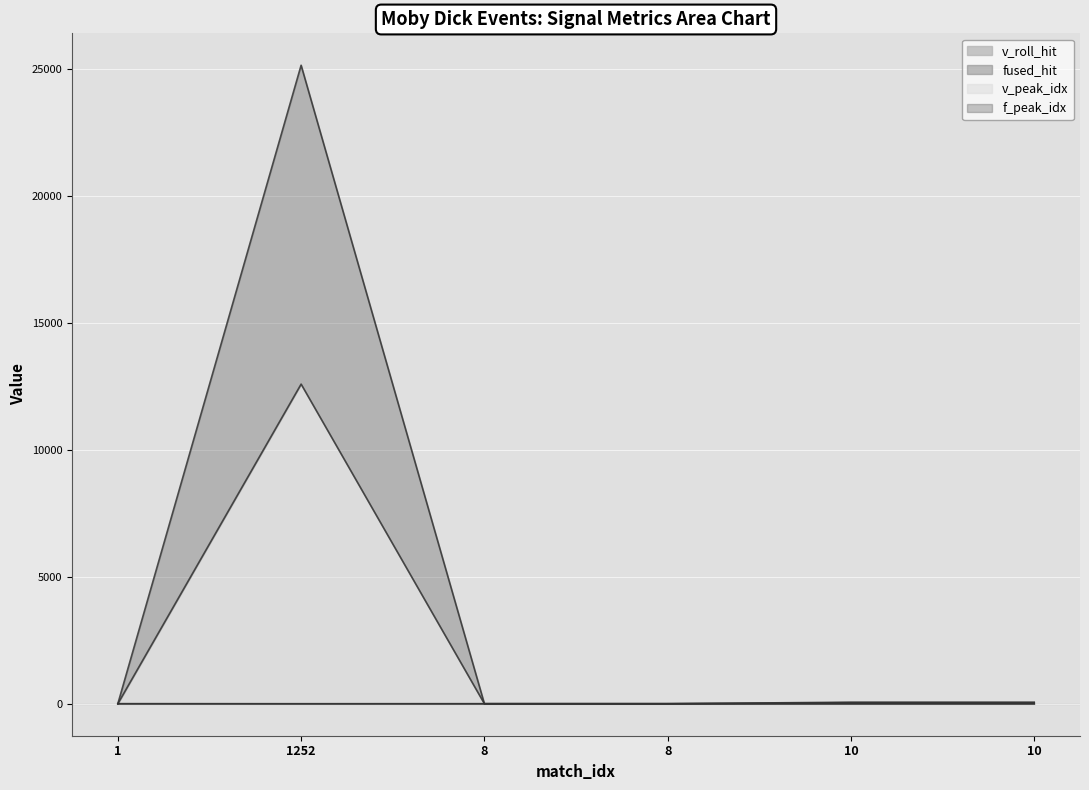

True or false: v_peak_idx and v_roll_hit intersect in this chart.

False